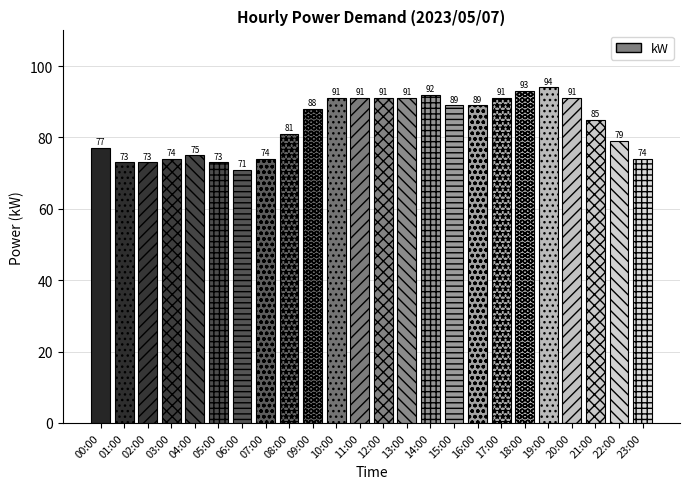

The chart shows a value of 154 at 14:00. True or false?

False